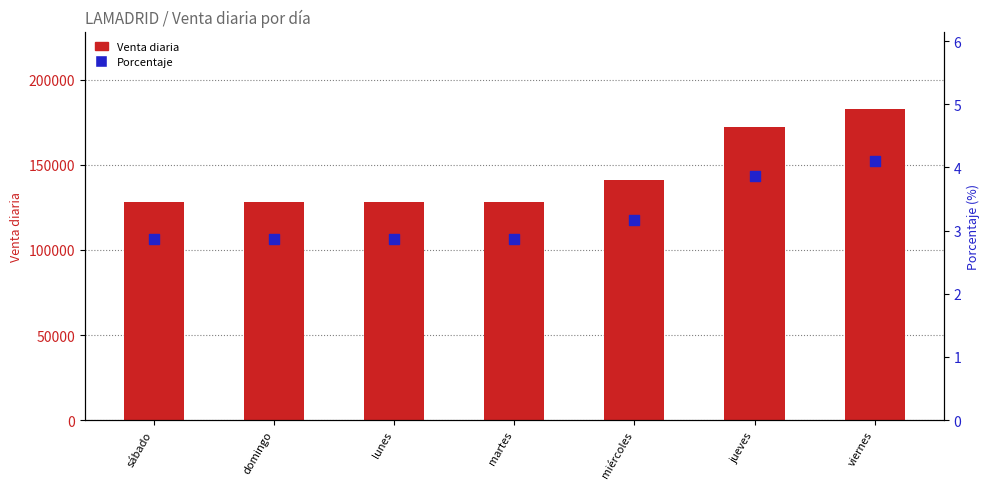

What are all the series names shown in the legend?

Venta diaria, Porcentaje